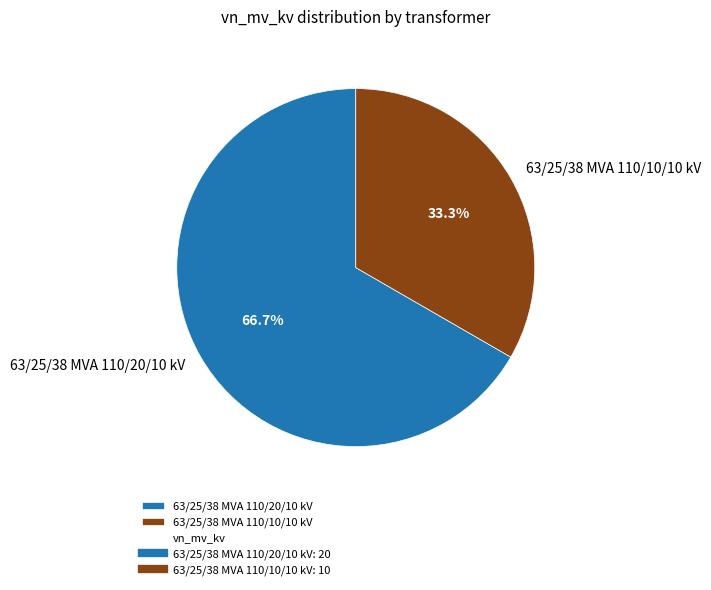

What is the largest slice in the pie chart?

63/25/38 MVA 110/20/10 kV